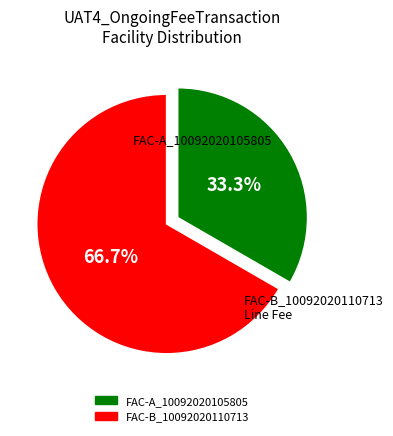

Which category has the smallest portion of the pie?

FAC-A_10092020105805